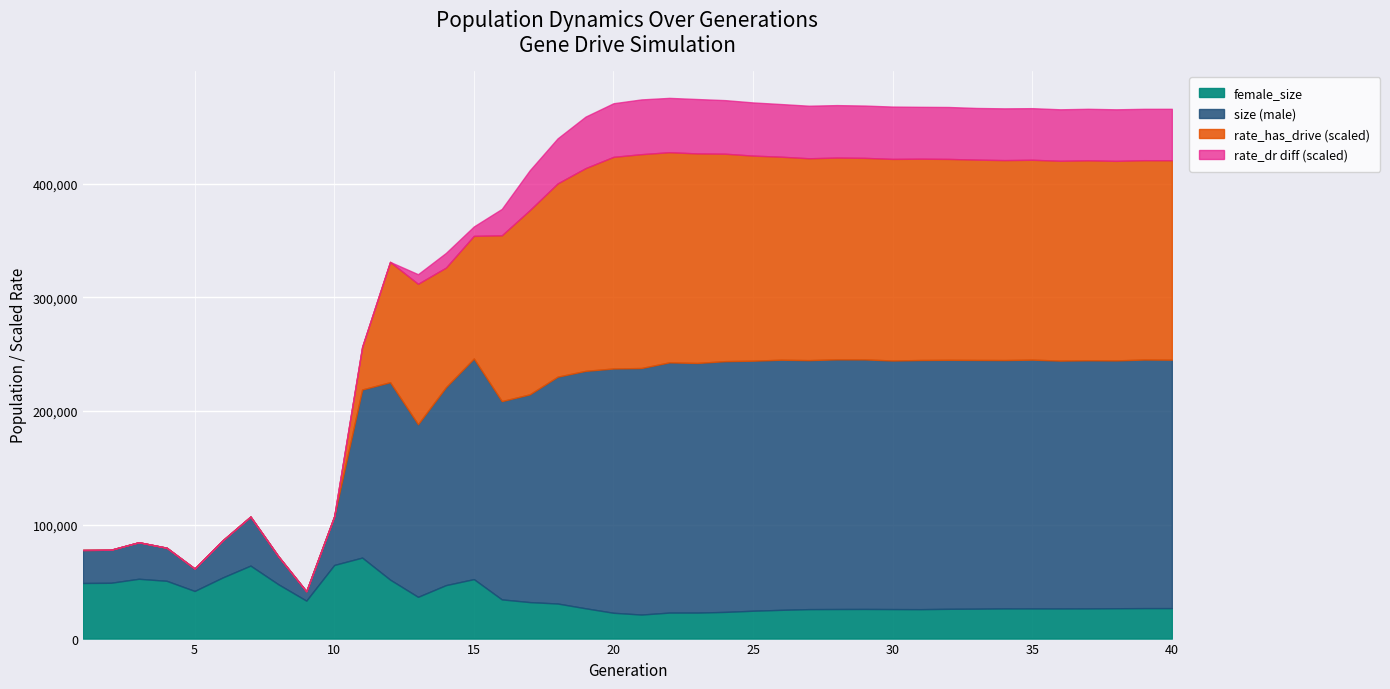

The size series shows 245240.0 at 40. True or false?

True